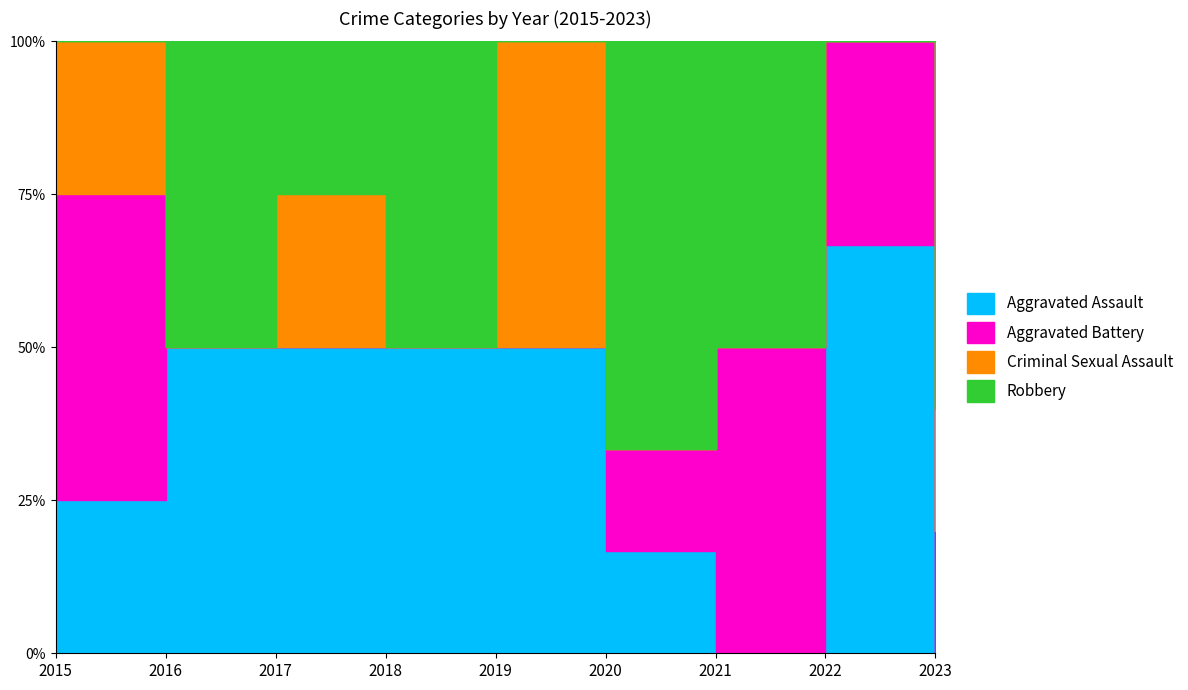

Reading right to left, what are all the values shown in this chart?

Aggravated Assault: 0	2	0	1	1	1	2	1	1
Aggravated Battery: 1	1	1	1	0	0	0	0	2
Criminal Sexual Assault: 1	0	0	0	1	0	1	0	1
Robbery: 3	0	1	4	0	1	1	1	0